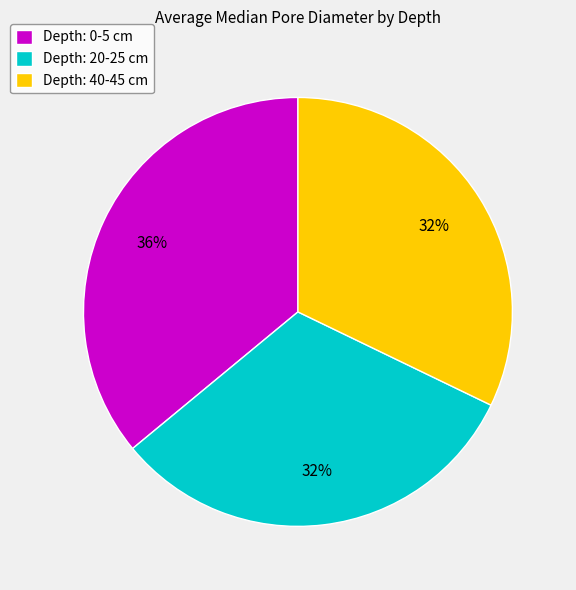

What percentage is the Depth: 20-25 cm slice, to the nearest percent?

32%